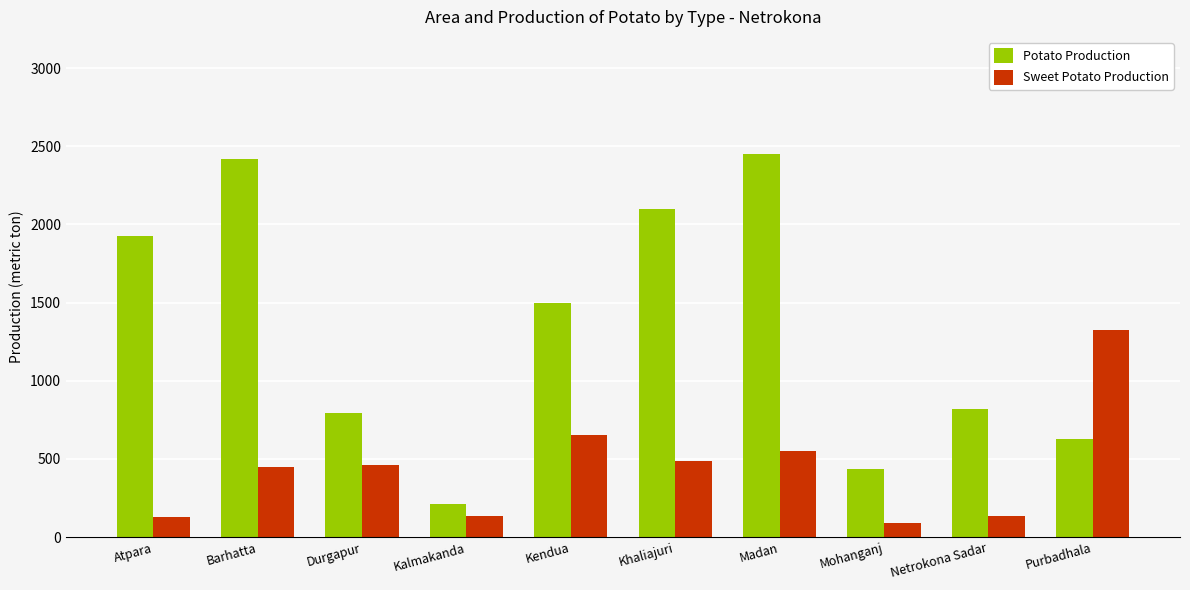

How many bars are there in total?

20